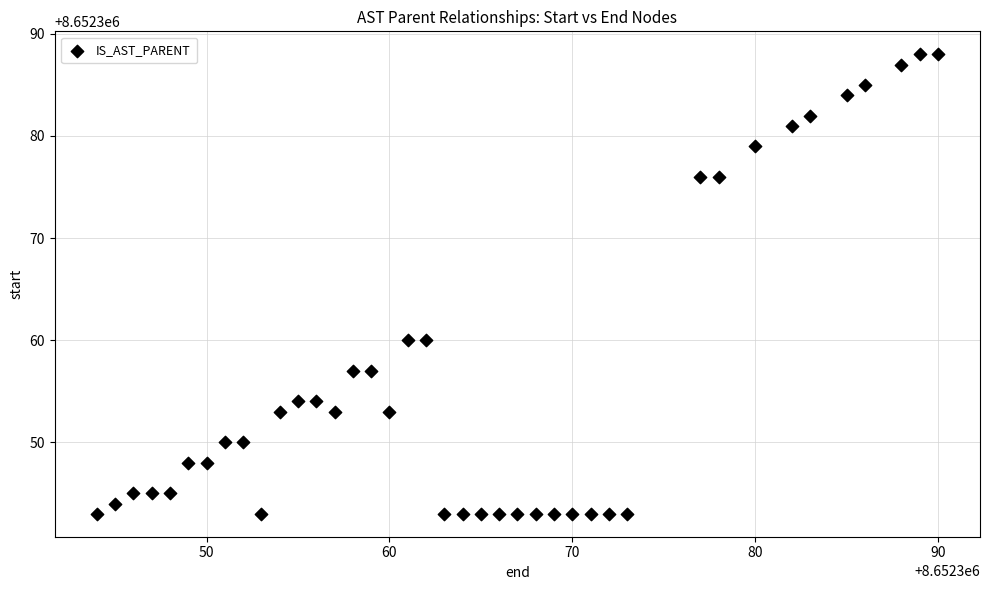

What is the range of X values (max minus min)?

46